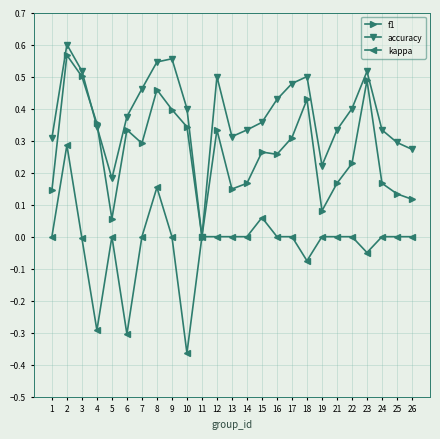

Count the accuracy values in the range 0 to 1.

25